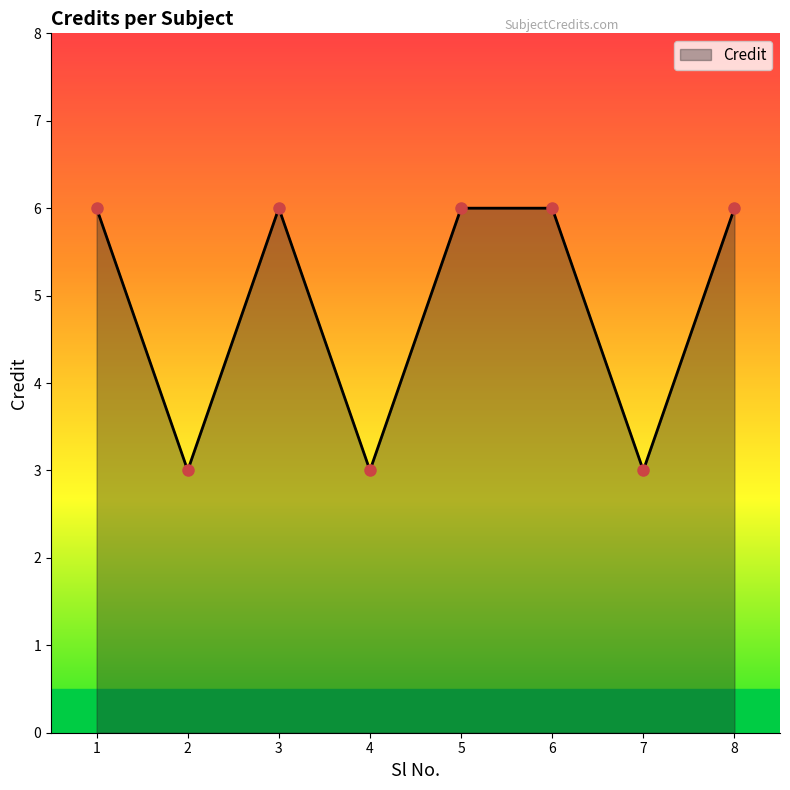

How many lines are shown in the chart?

1